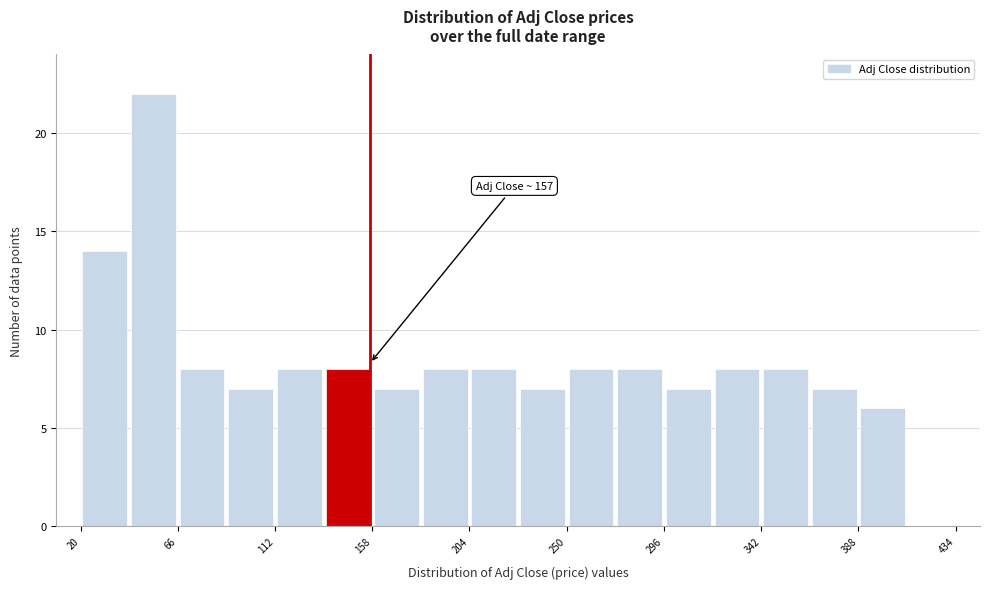

Over which range of the x-axis is the bar tallest?

43 to 66